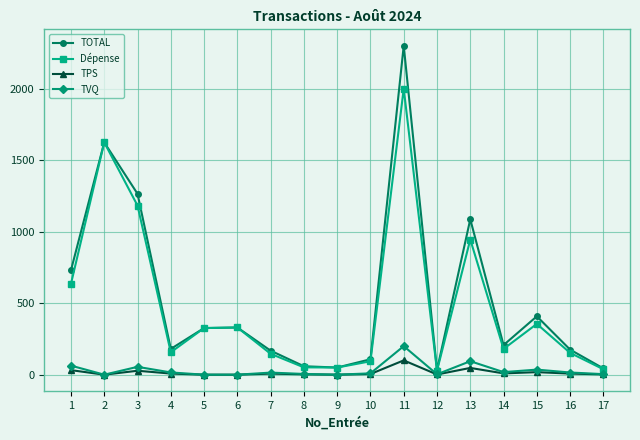

What are all the series names shown in the legend?

TOTAL, Dépense, TPS, TVQ